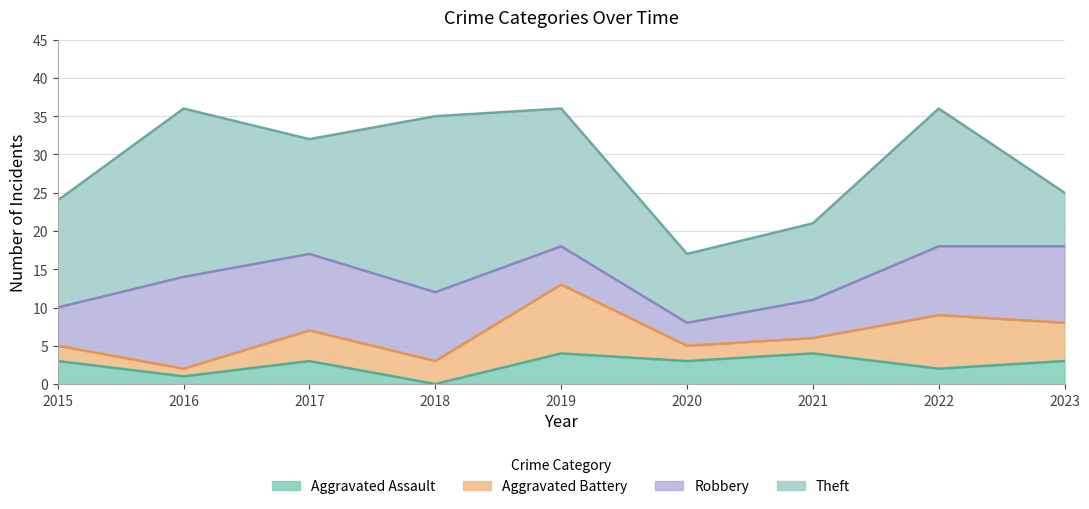

Read the Aggravated Battery value at 2019.

9